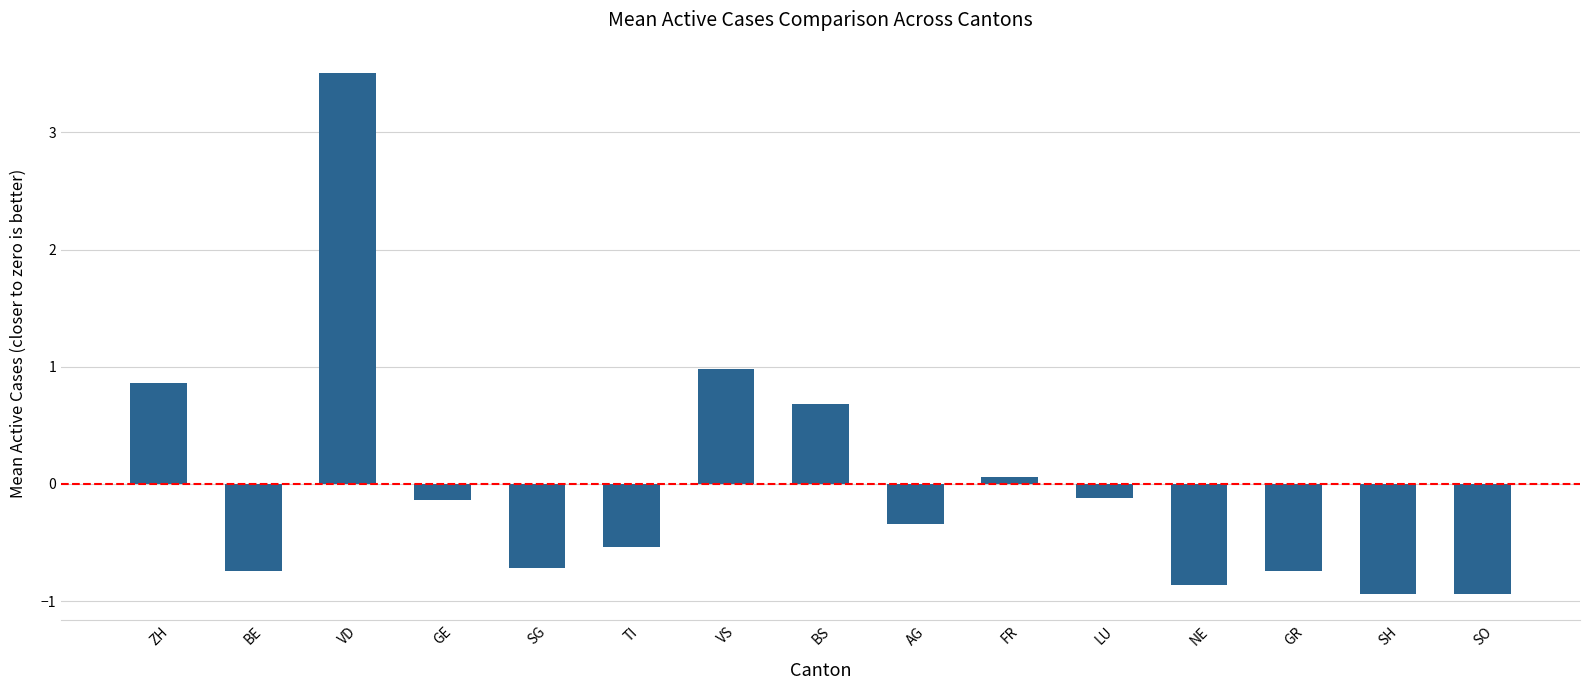

What position from the left is SG?

5